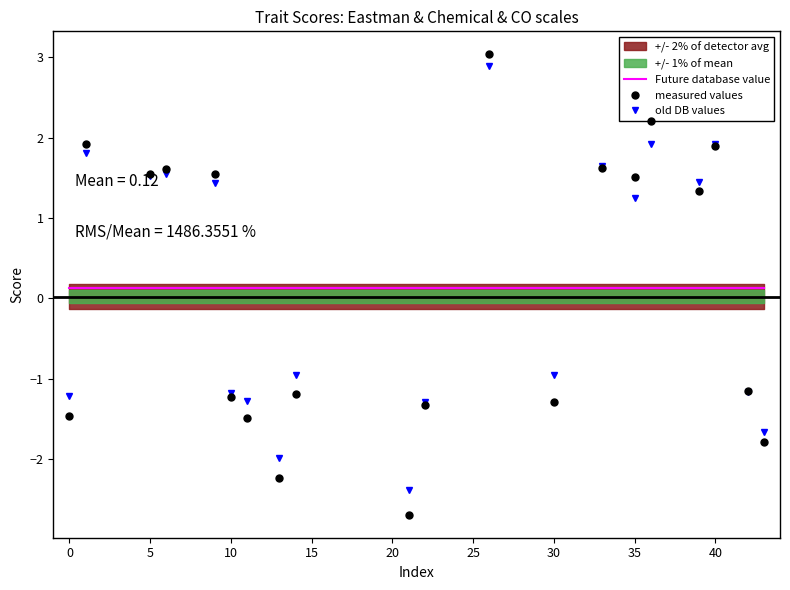

What is the minimum value for measured values?

-2.7